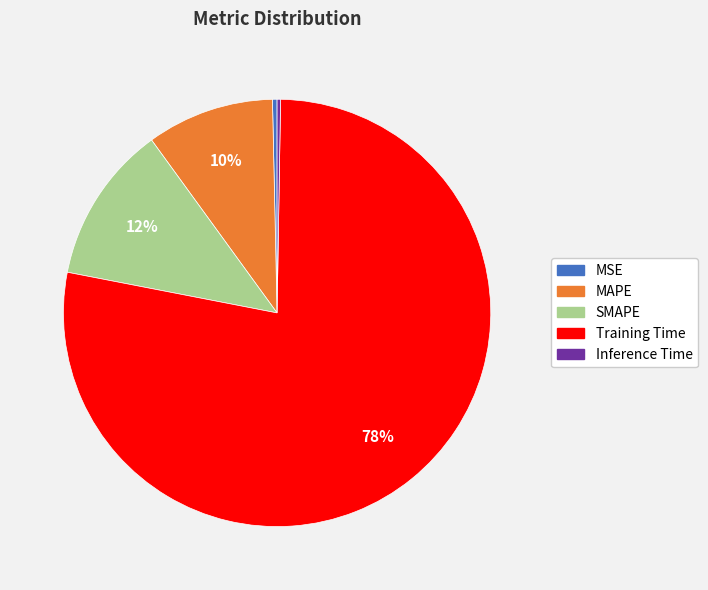

To the nearest percent, what portion does MAPE represent?

10%